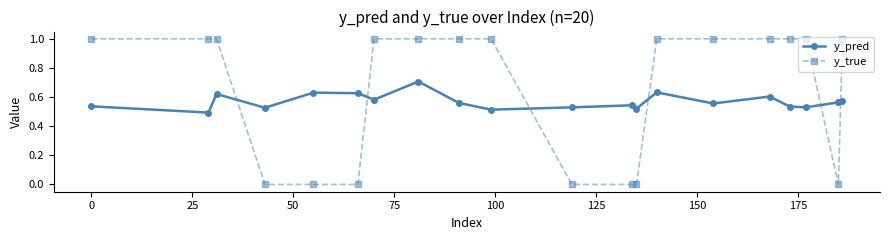

True or false: y_true and y_pred cross at least once.

True